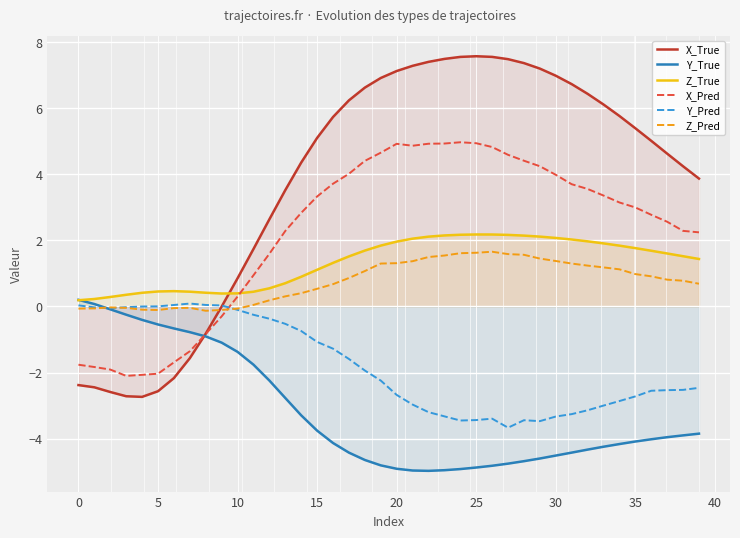

What is the value of the Y_True point at the 25th from the left?

-4.9